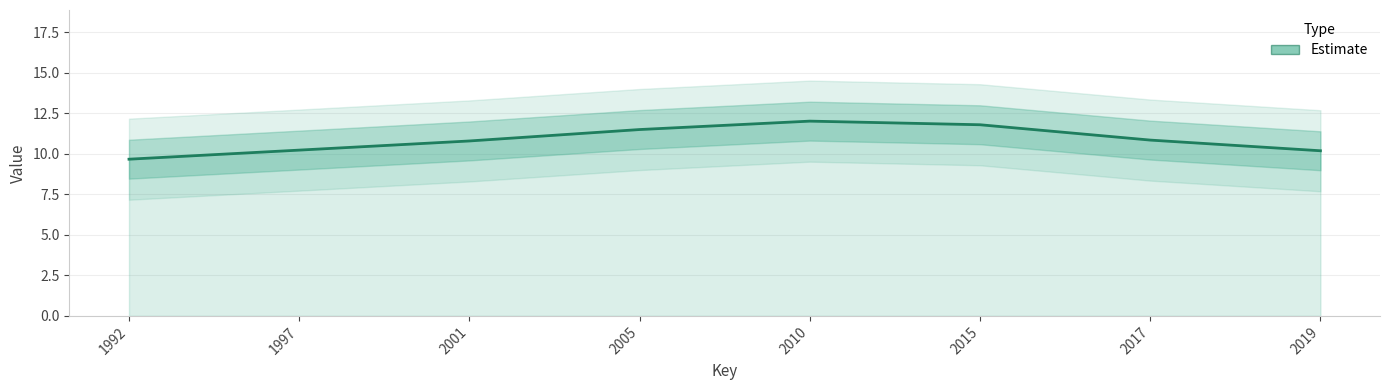

Between 2010 and 2017, which is larger?

2010